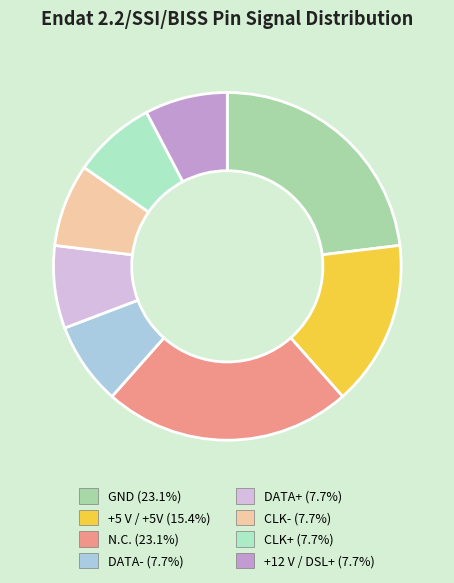

Rank the categories by value from highest to lowest.

GND, N.C., +5 V / +5V, DATA-, DATA+, CLK-, CLK+, +12 V / DSL+